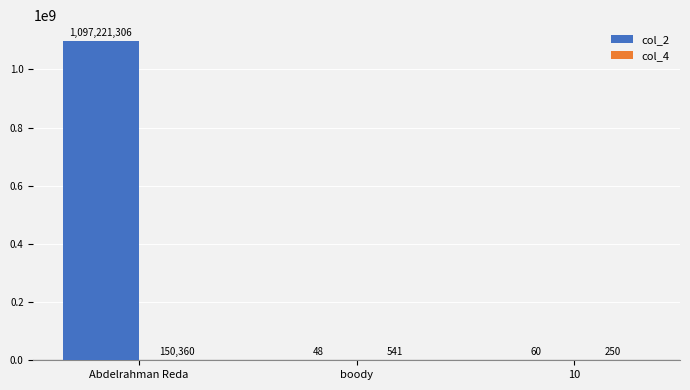

What is the sum of the col_2 values at 10 and Abdelrahman Reda?

1097221366